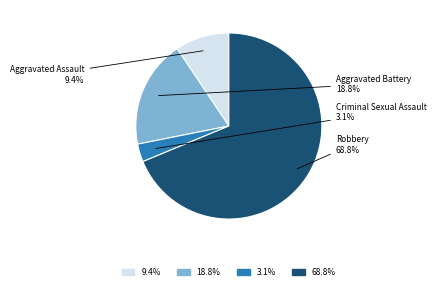

Is there a majority slice in this chart?

Yes